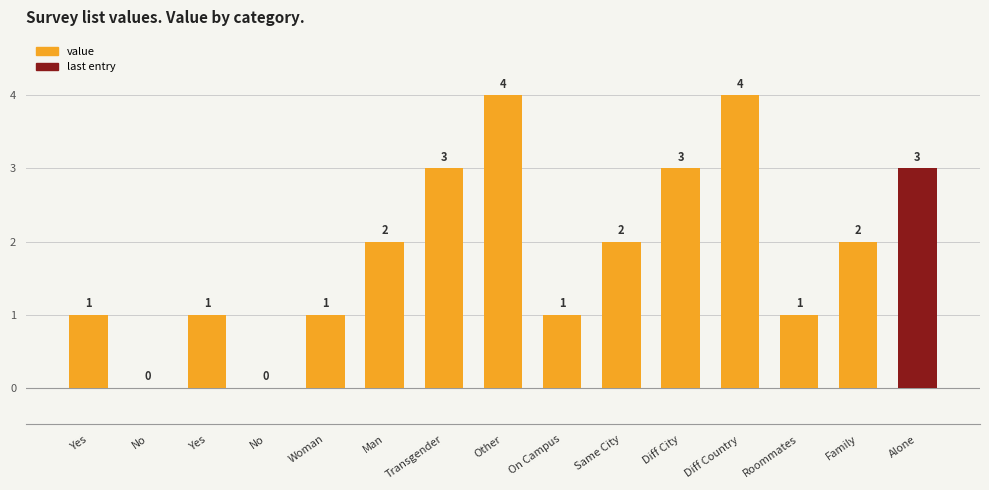

Read the value at Family.

2